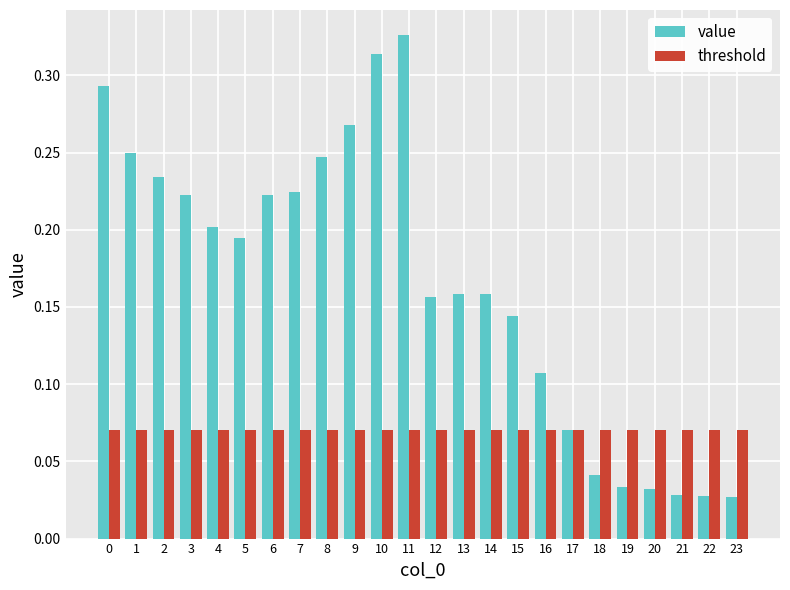

The value series shows 0.2 at 14. True or false?

True